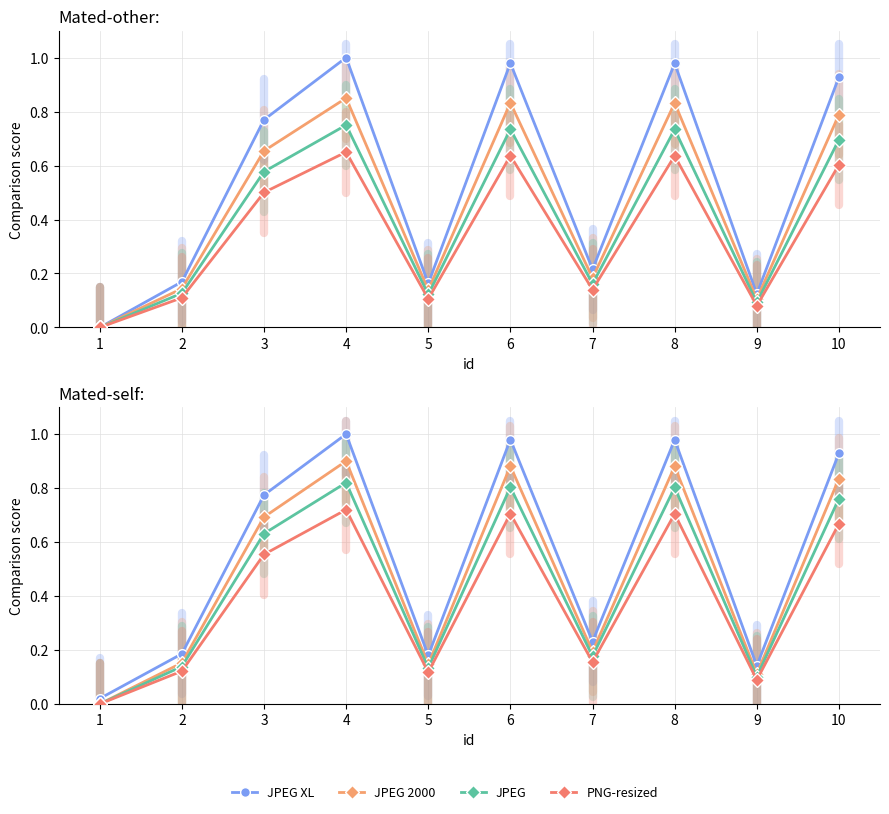

The JPEG 2000 series shows 1.3 at 4. True or false?

False